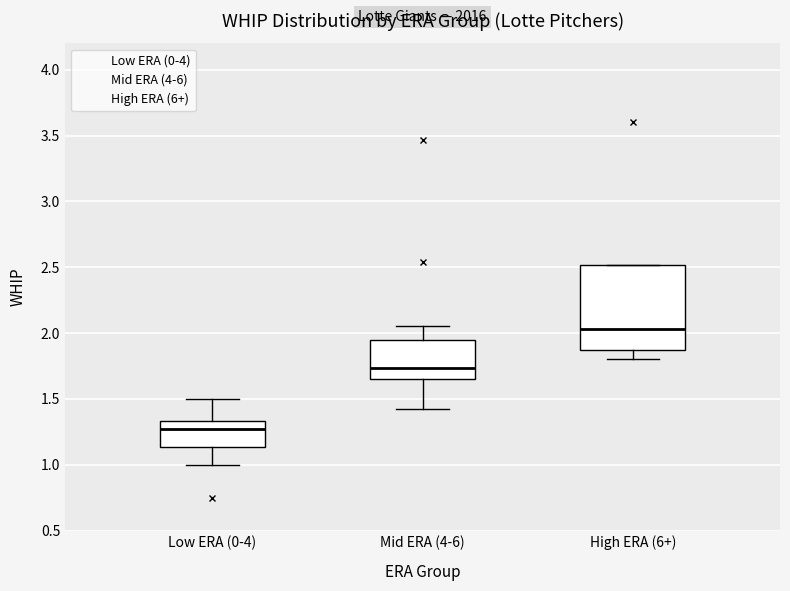

Which box is the tallest, from its lower edge to its upper edge?

High ERA (6+)